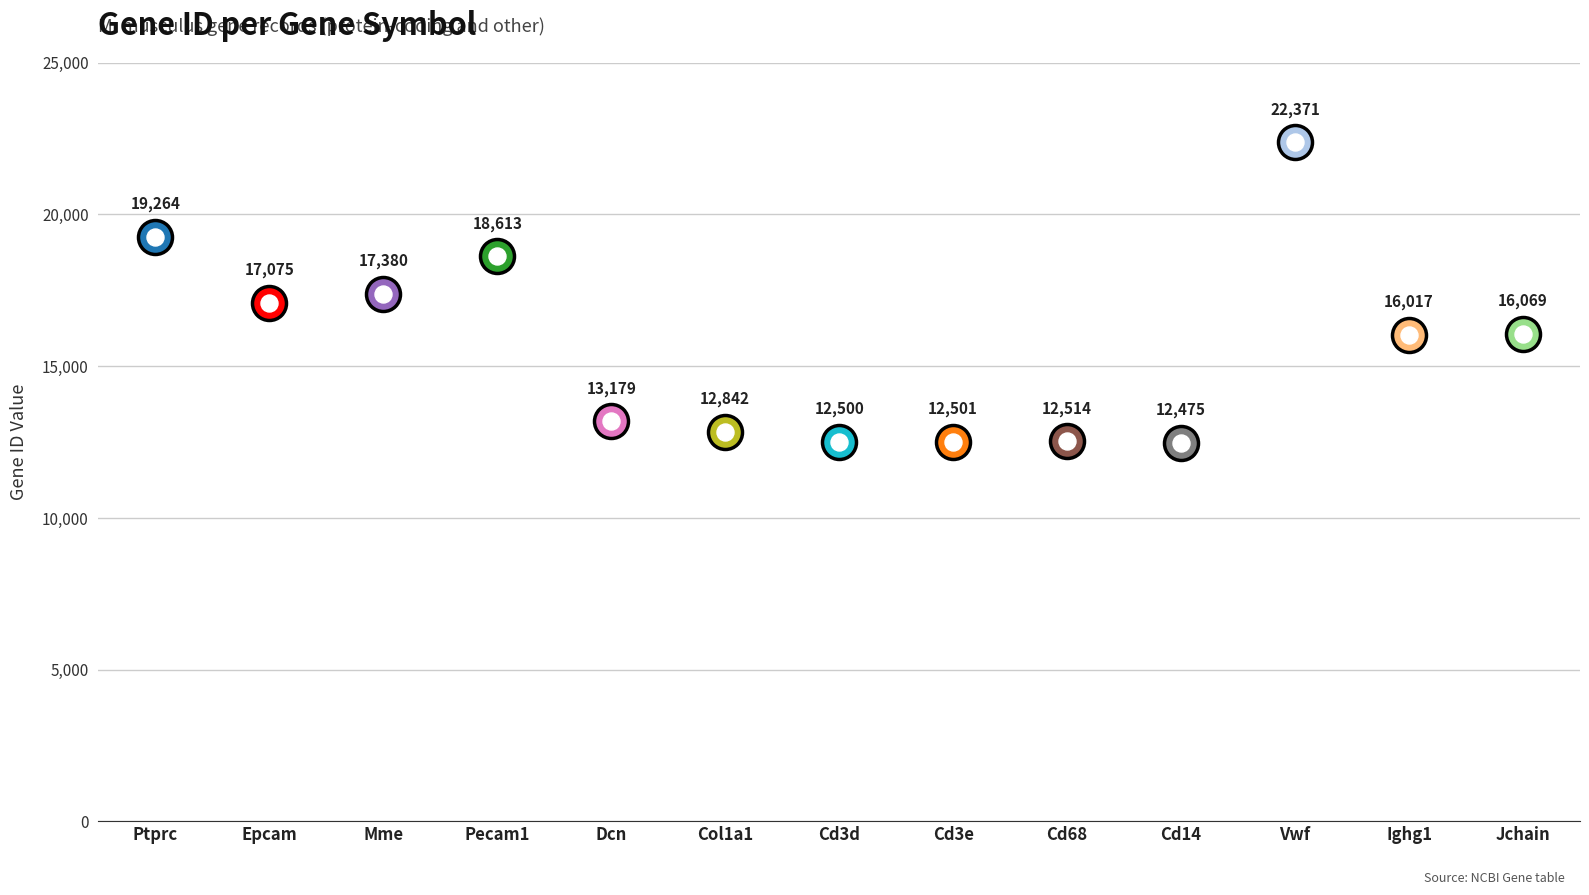

Which series has the largest total across all categories?

Gene ID